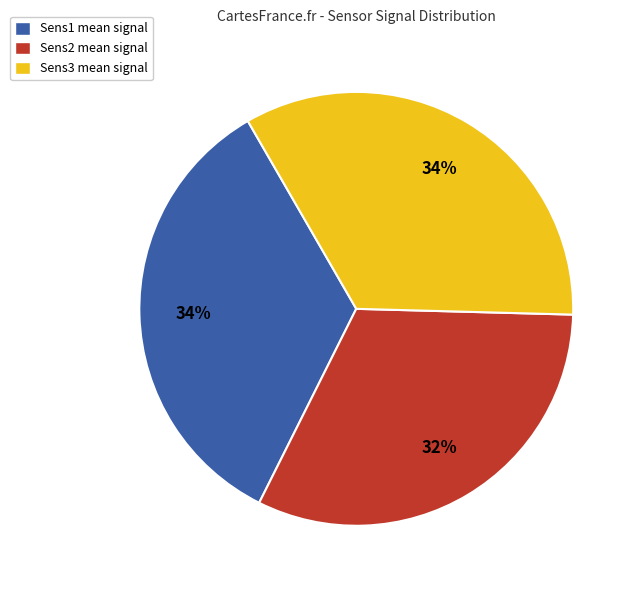

The Sens1 mean signal slice represents 34% of the pie. True or false?

True